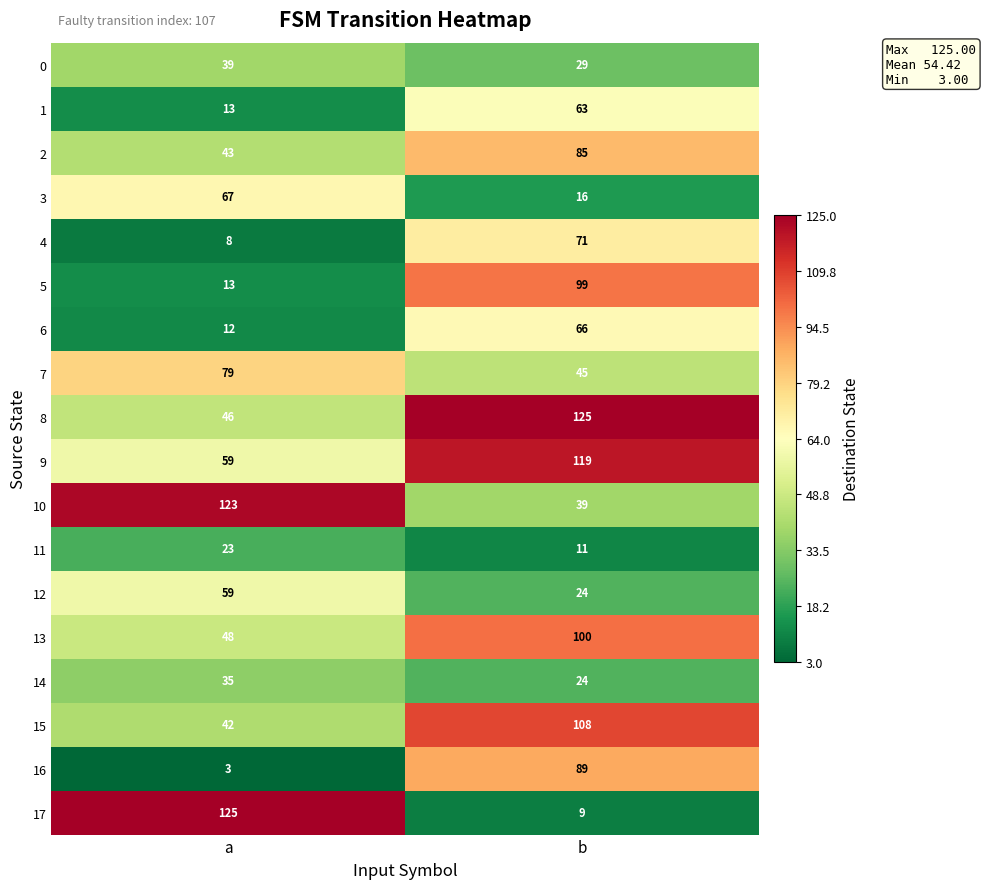

What is the difference between the maximum and minimum values in the 2 series?

42